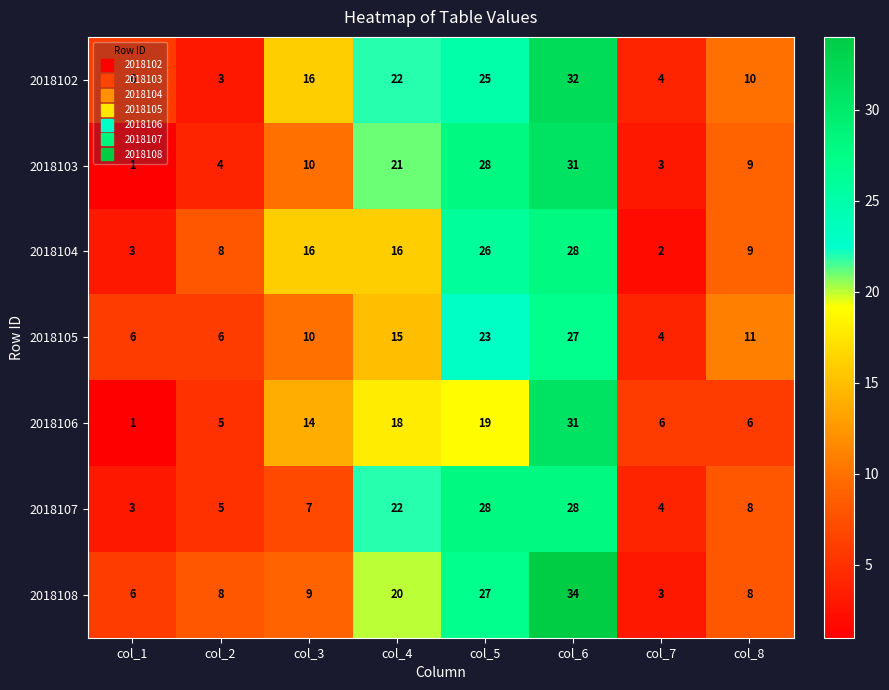

What is the difference between the maximum and second lowest values in the 2018104 series?

25